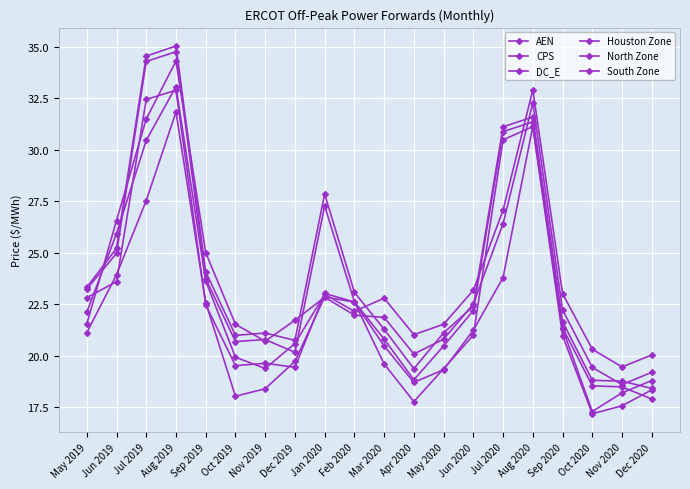

Does the chart have visible grid lines?

Yes